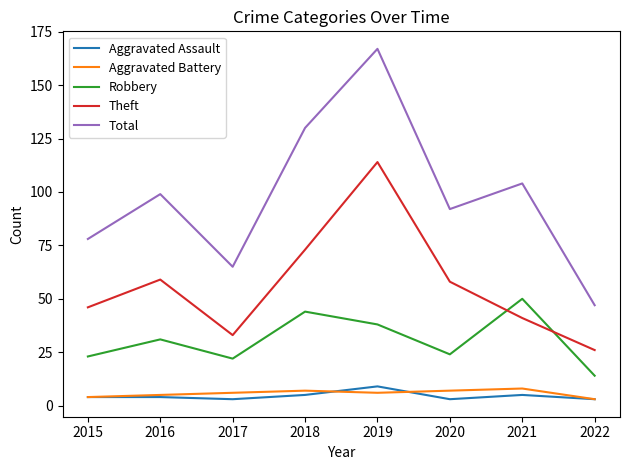

Reading left to right, transcribe all the data shown in this chart.

Aggravated Assault: 2015=4	2016=4	2017=3	2018=5	2019=9	2020=3	2021=5	2022=3
Aggravated Battery: 2015=4	2016=5	2017=6	2018=7	2019=6	2020=7	2021=8	2022=3
Robbery: 2015=23	2016=31	2017=22	2018=44	2019=38	2020=24	2021=50	2022=14
Theft: 2015=46	2016=59	2017=33	2018=73	2019=114	2020=58	2021=41	2022=26
Total: 2015=78	2016=99	2017=65	2018=130	2019=167	2020=92	2021=104	2022=47